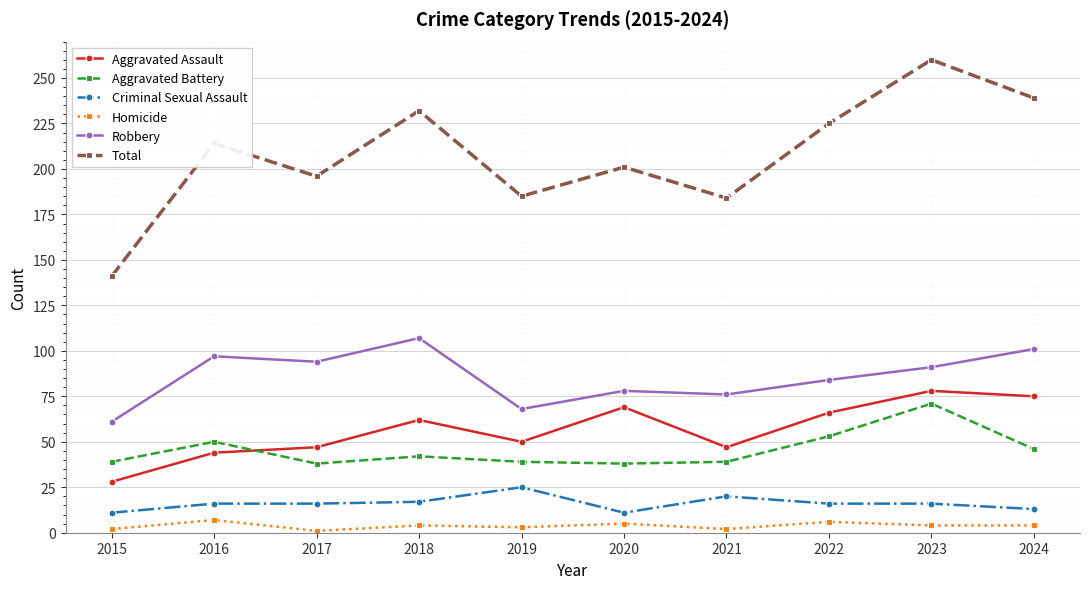

Where does the Robbery series first go above 91?

2016